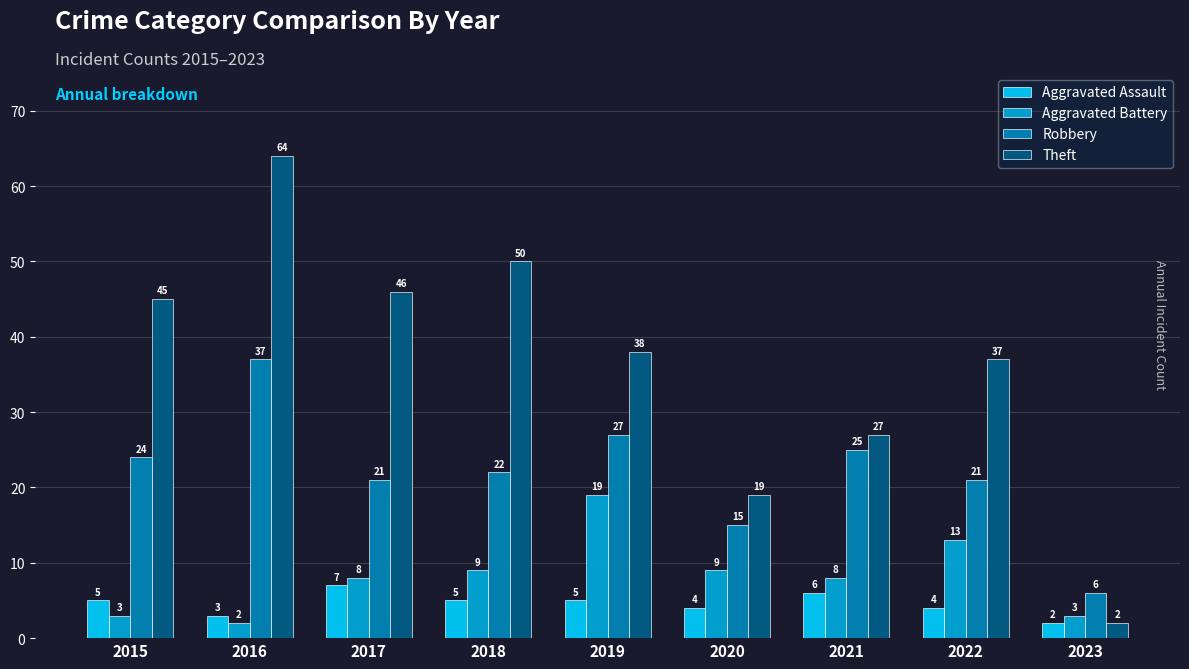

List the series in order of their peak value, lowest first.

Aggravated Assault, Aggravated Battery, Robbery, Theft